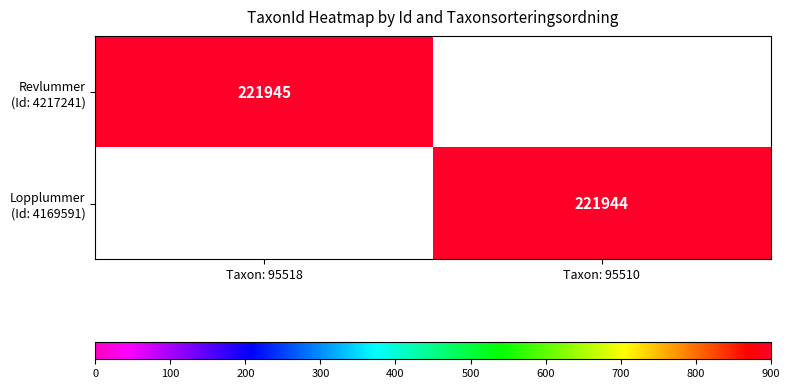

The Revlummer (Id: 4217241) series shows 147514.2 at Taxon: 95518. True or false?

False